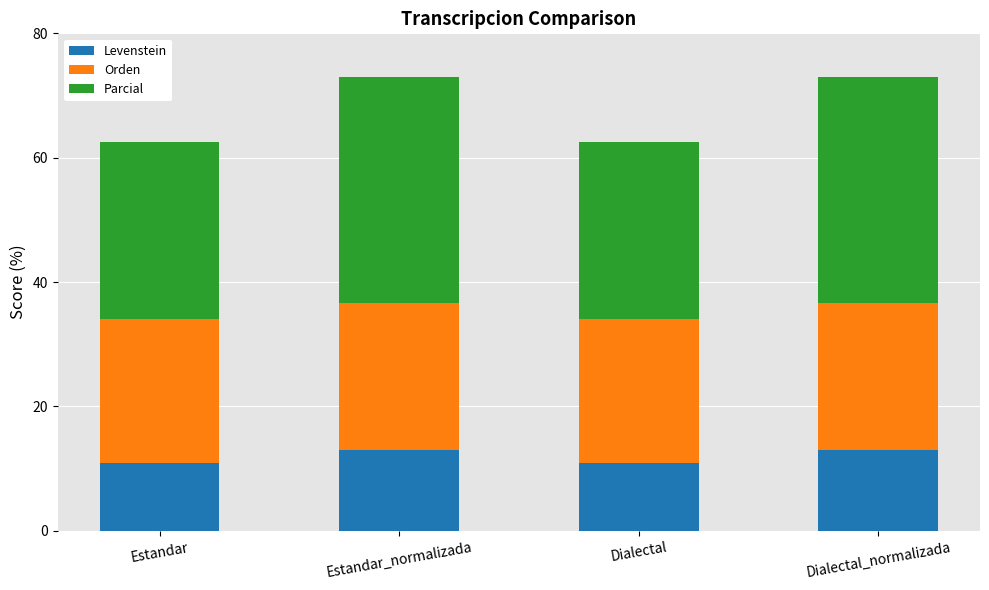

What is the total value across all series at Estandar_normalizada?

72.9